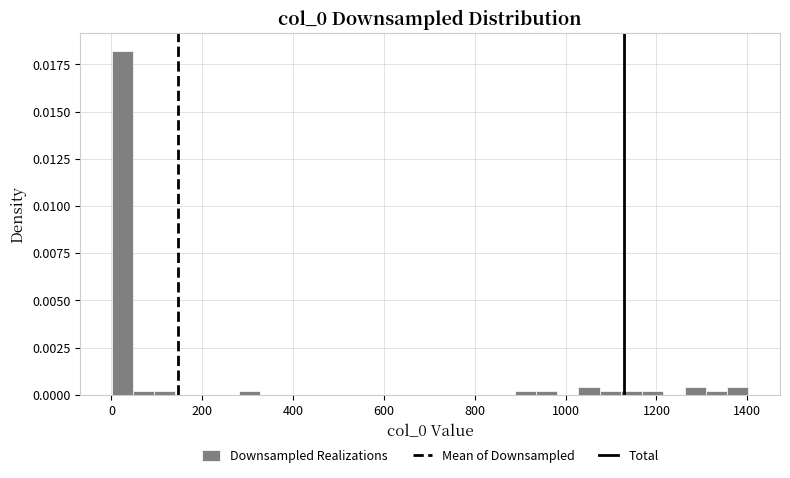

Around what value on the x-axis is the tallest bar? Give the approximate position of its centre, as read against the axis.

20